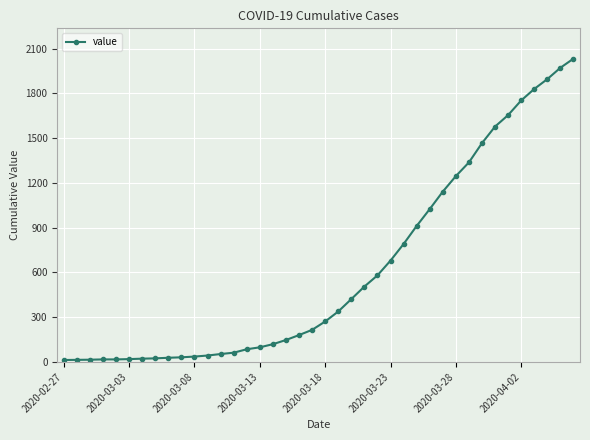

What is the sum of all values?

24656